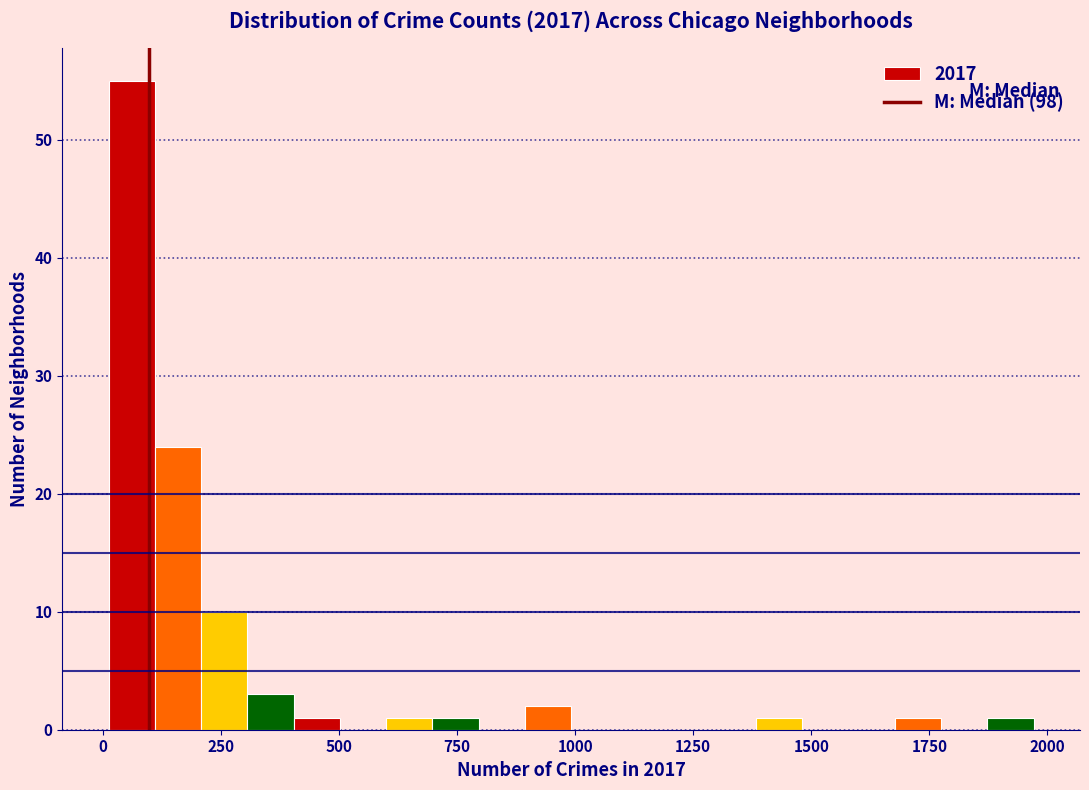

Around what value on the x-axis is the tallest bar? Give the approximate position of its centre, as read against the axis.

50